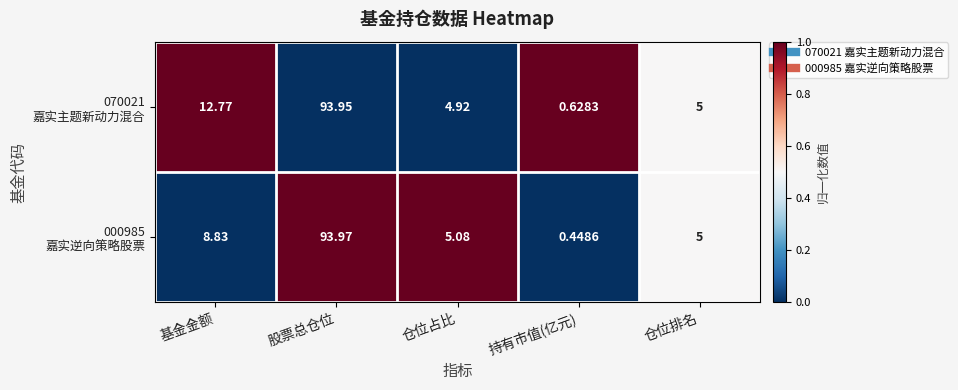

Which category has the highest value across all series?

股票总仓位